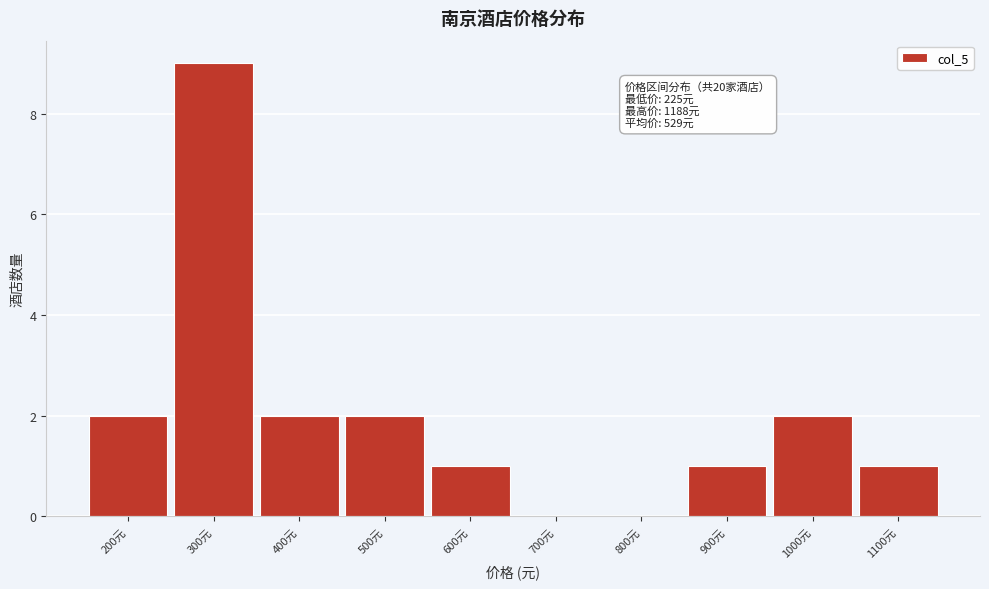

Reading right to left, extract all data points from this chart.

1100元=1	1000元=2	900元=1	800元=0	700元=0	600元=1	500元=2	400元=2	300元=9	200元=2